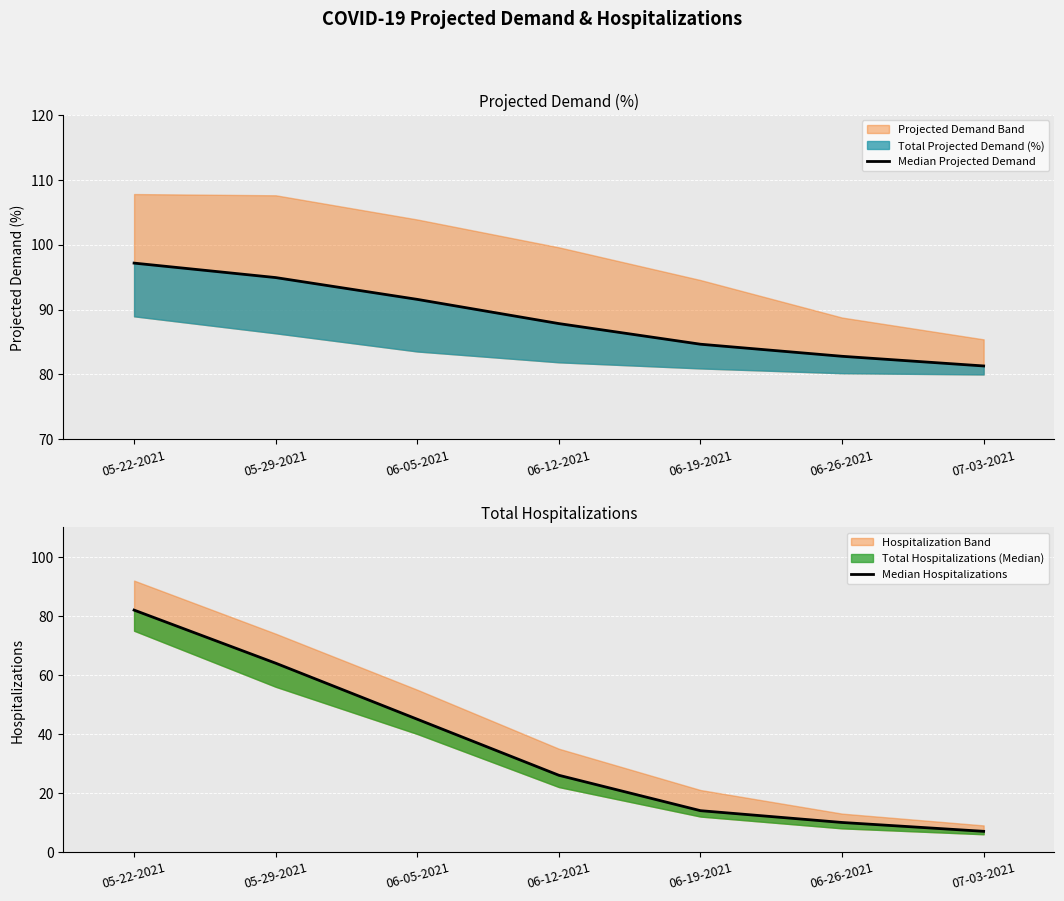

The value of Median Projected Demand at 05-22-2021 is 60.5. True or false?

False